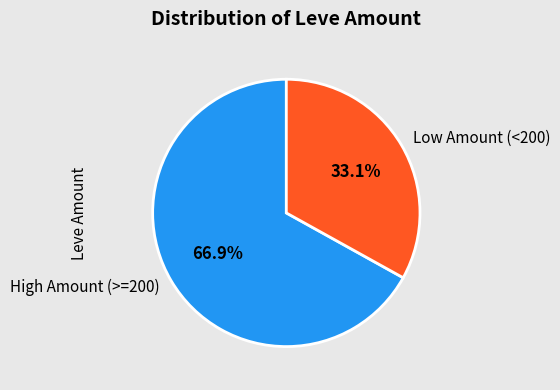

Approximately how many times larger is the value at Low Amount (<200) compared to High Amount (>=200)?

0.5